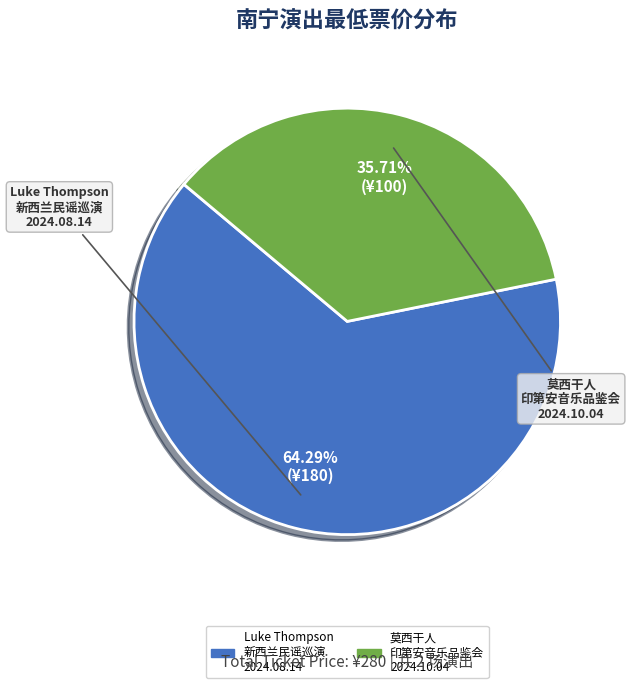

How many segments does this pie chart have?

2